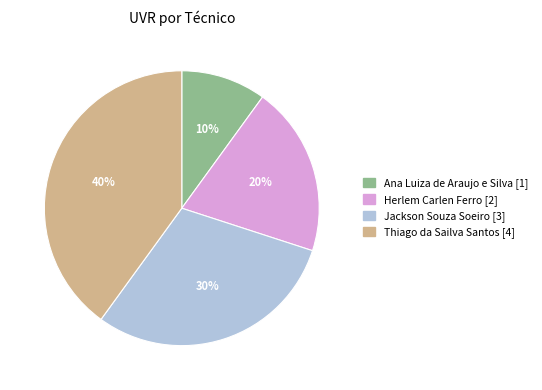

Count the number of slices in the pie.

4